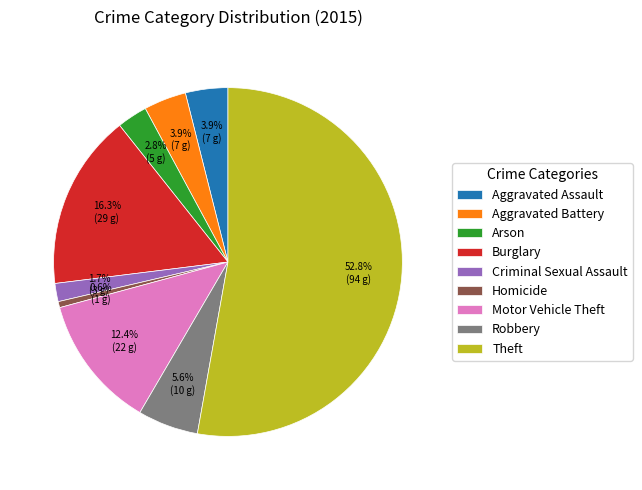

Which category has the smallest portion of the pie?

Homicide